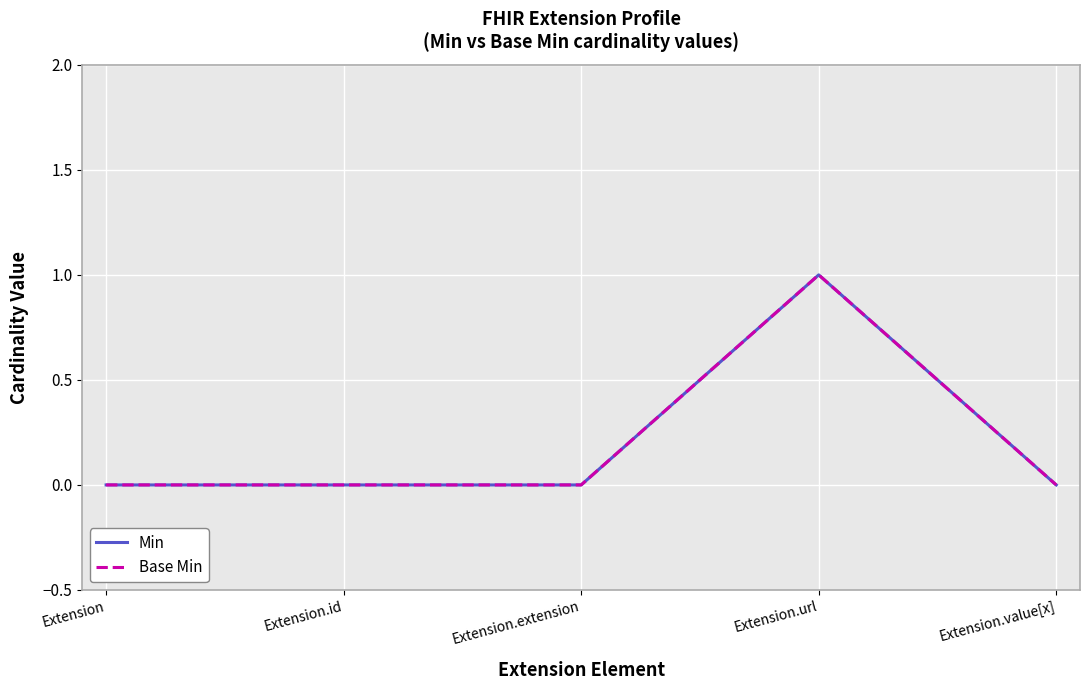

How many Min values are between 0 and 1?

5